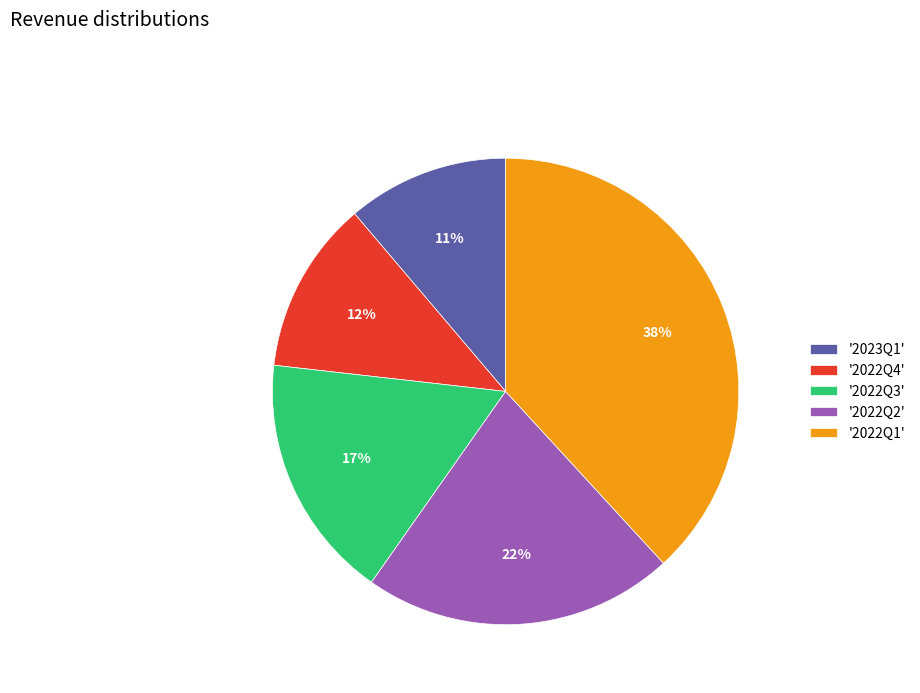

What is the largest slice in the pie chart?

'2022Q1'